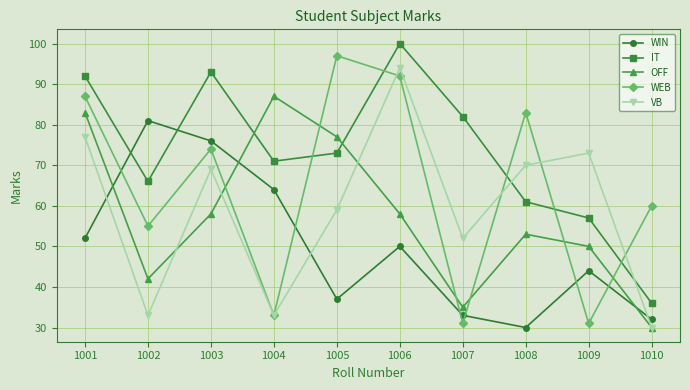

Where is the first local maximum for IT?

1003